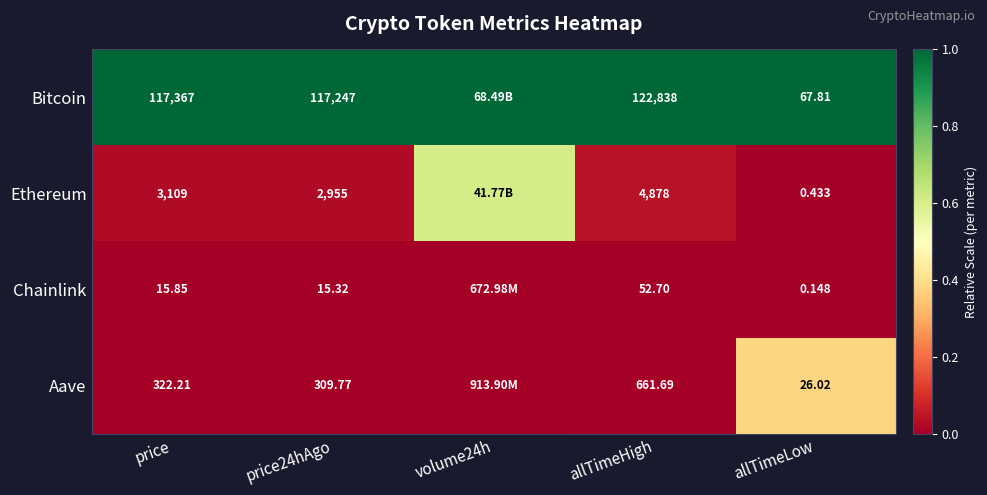

Which series changed the most between price24hAgo and allTimeHigh?

Bitcoin